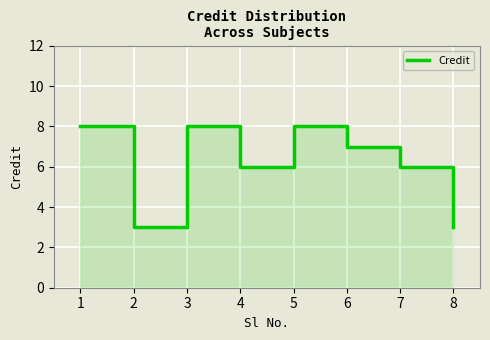

Count the values in the range 6 to 8.

6